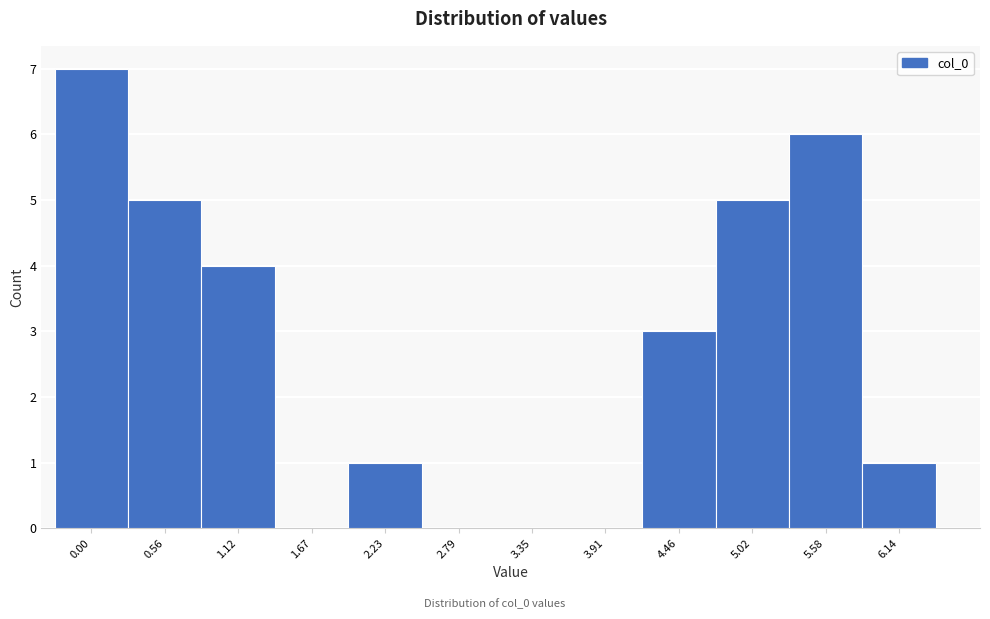

Reading right to left, list all the values displayed in this chart.

6.14=1	5.58=6	5.02=5	4.46=3	3.91=0	3.35=0	2.79=0	2.23=1	1.67=0	1.12=4	0.56=5	0.00=7